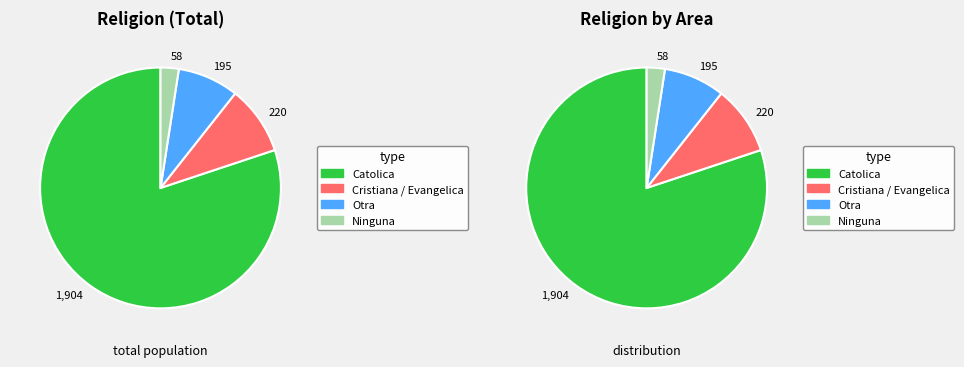

Rank the categories by value from lowest to highest.

Ninguna, Otra, Cristiana / Evangelica, Catolica